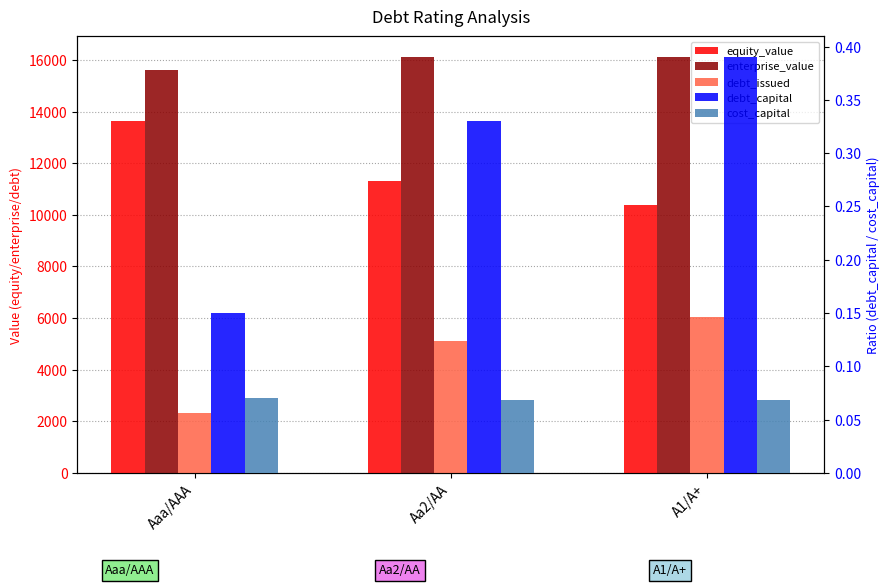

Is it true that cost_capital equals 0.1 at A1/A+?

True